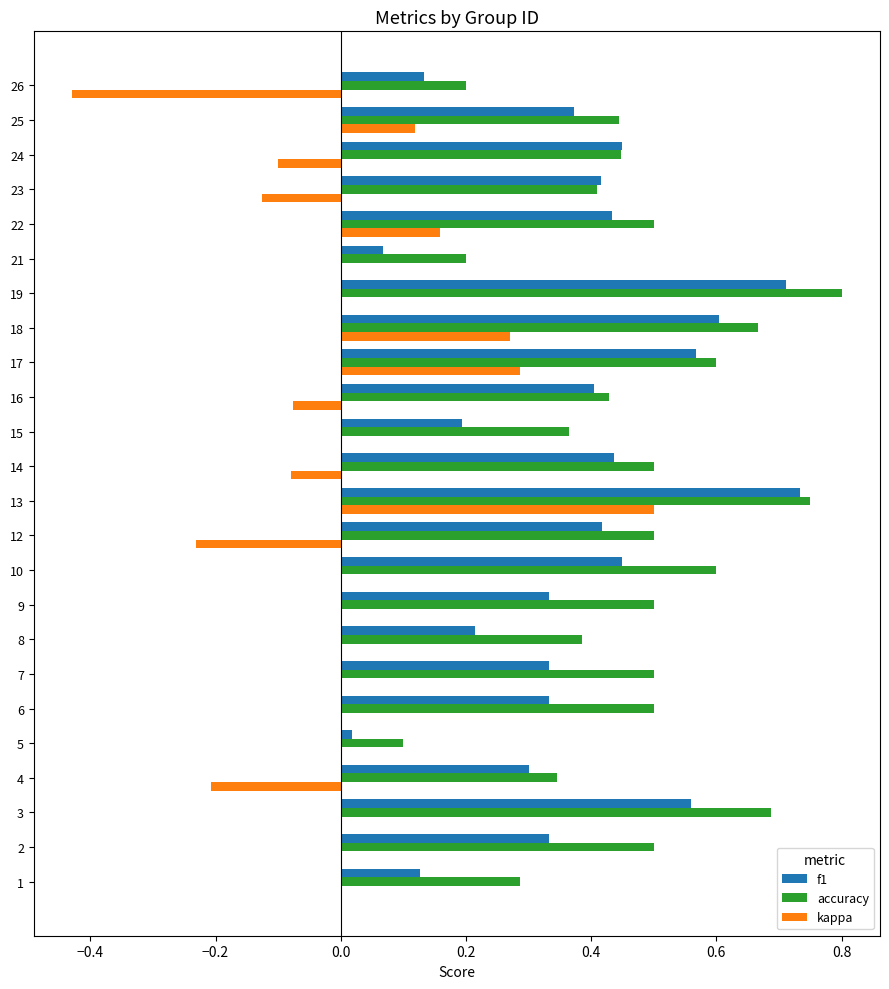

The value of kappa at 22 is 0.2. True or false?

True